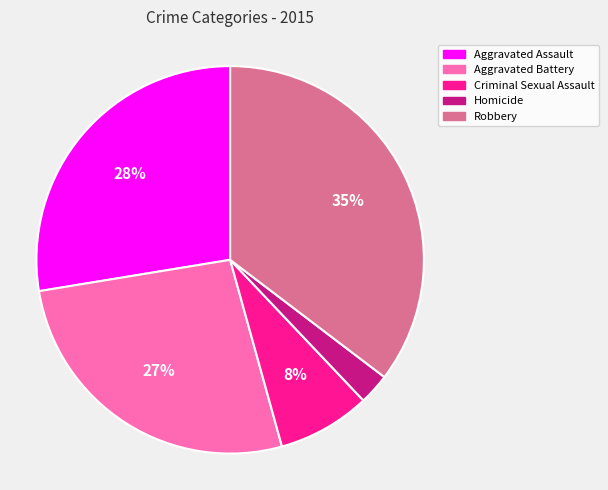

Between Criminal Sexual Assault and Aggravated Assault, which is larger?

Aggravated Assault